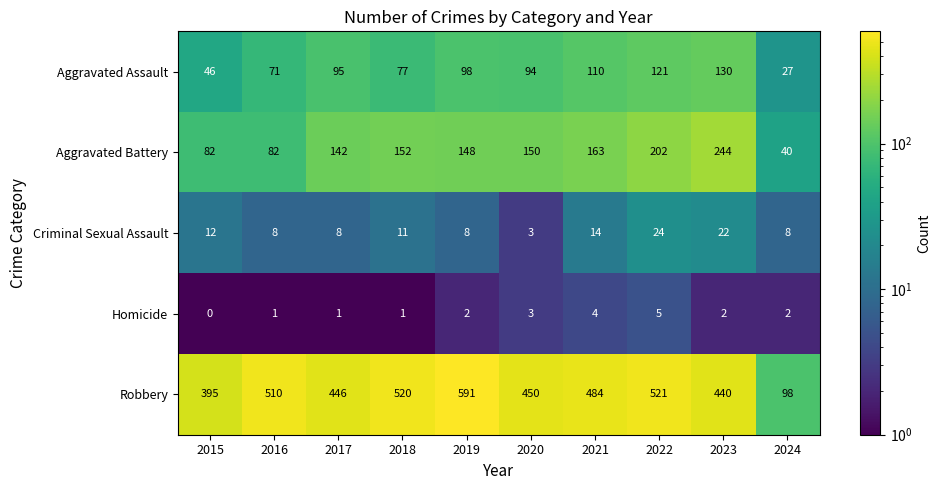

What is the maximum value shown in the chart?

591